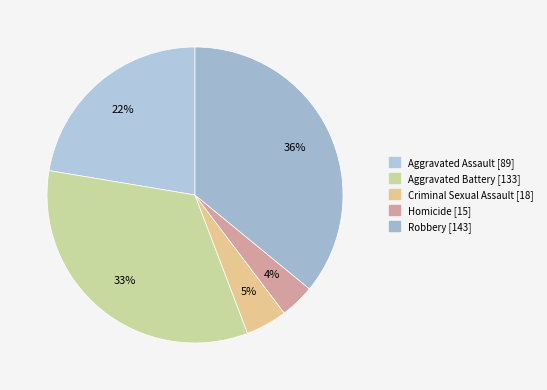

To the nearest percent, what is the difference between the largest and smallest slice percentages?

32%